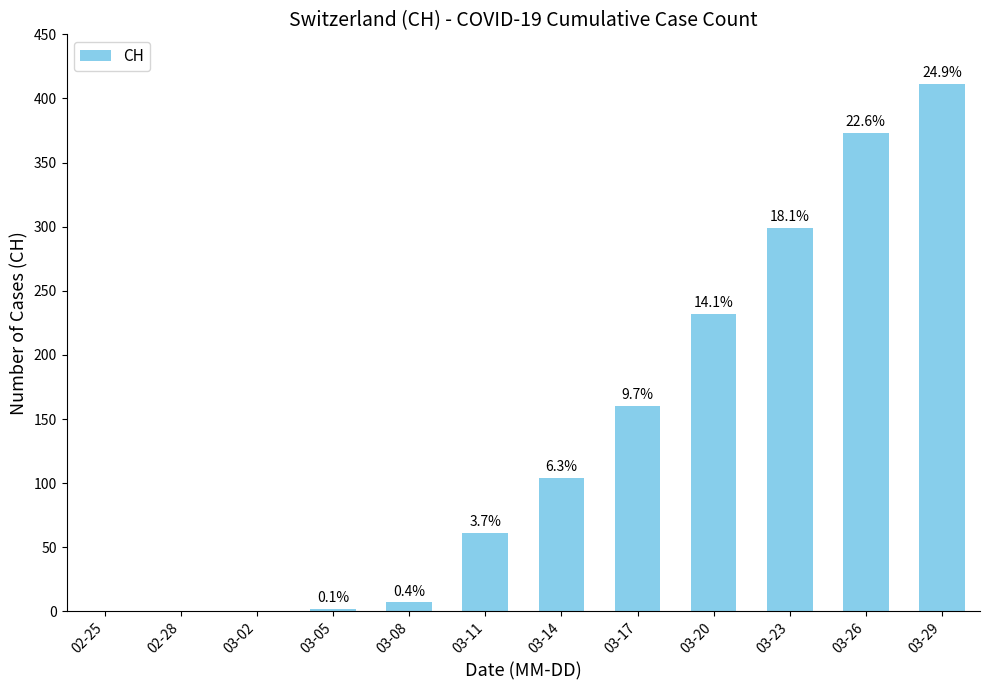

Rank the categories by value from lowest to highest.

02-25, 02-28, 03-02, 03-05, 03-08, 03-11, 03-14, 03-17, 03-20, 03-23, 03-26, 03-29